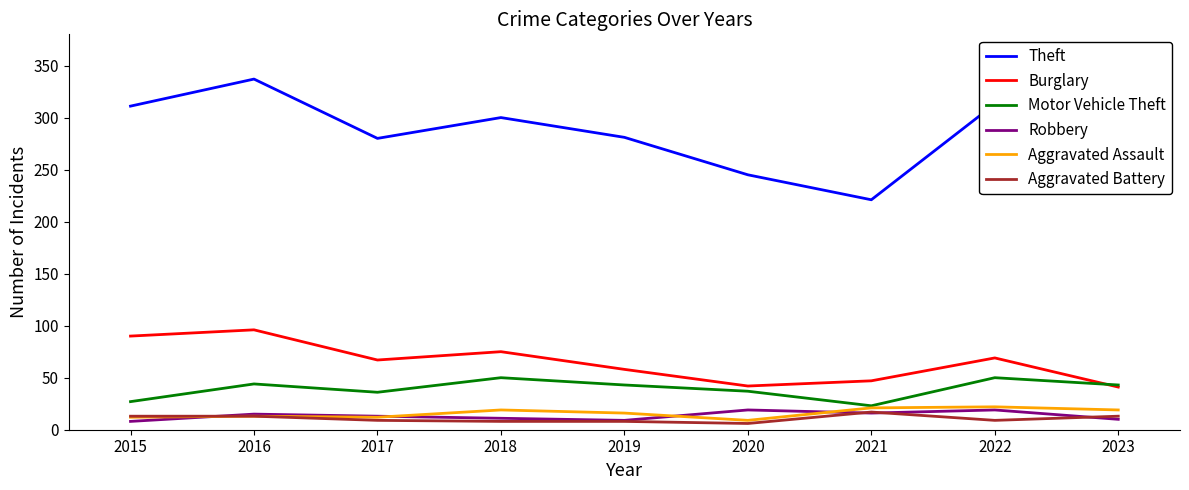

What is the total value across all series at 2020?

358